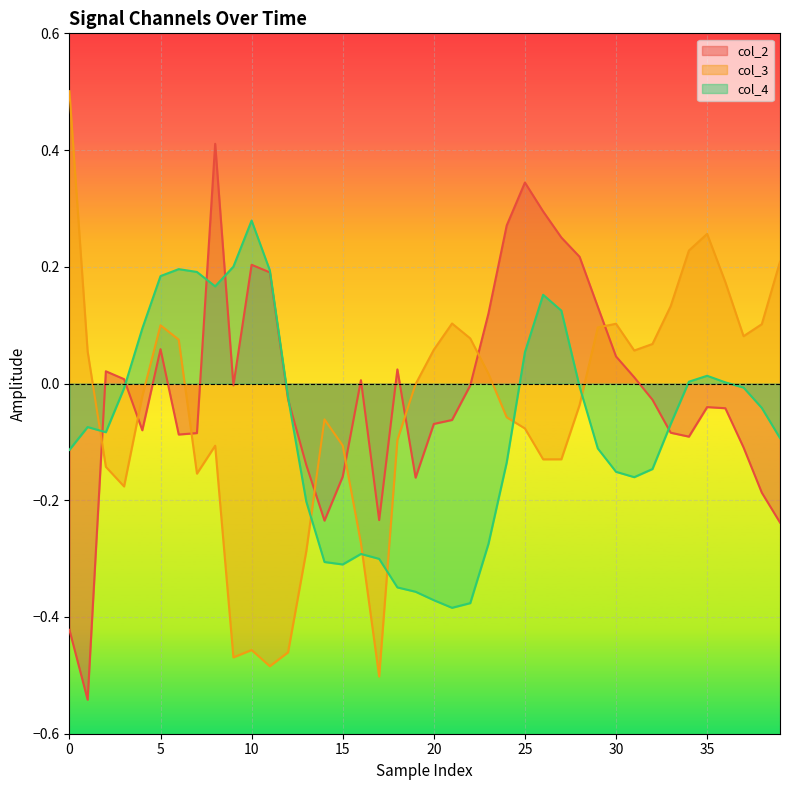

True or false: col_3 and col_2 intersect in this chart.

True